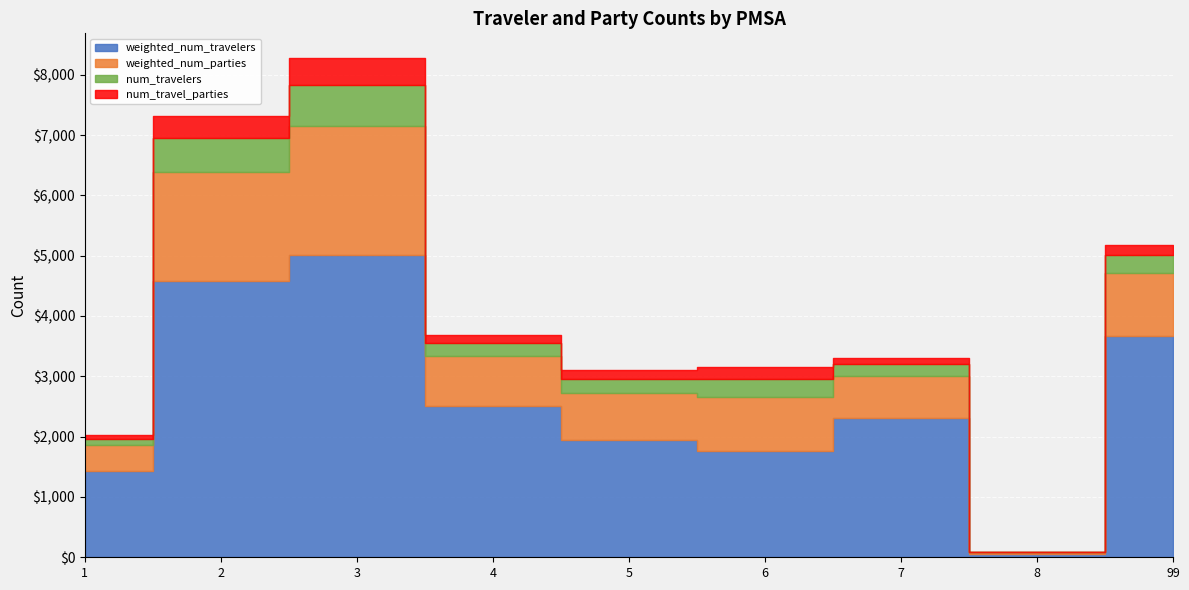

Is it true that num_travelers equals 105.0 at 1?

True